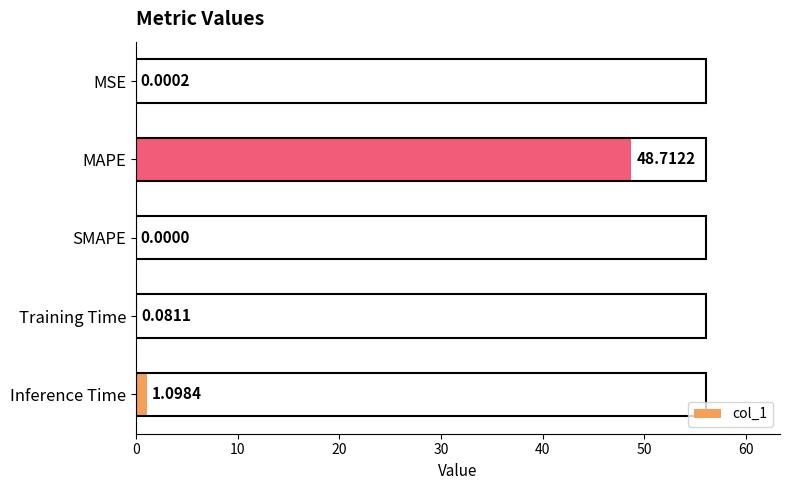

What is the change in value from SMAPE to Training Time?

+0.1